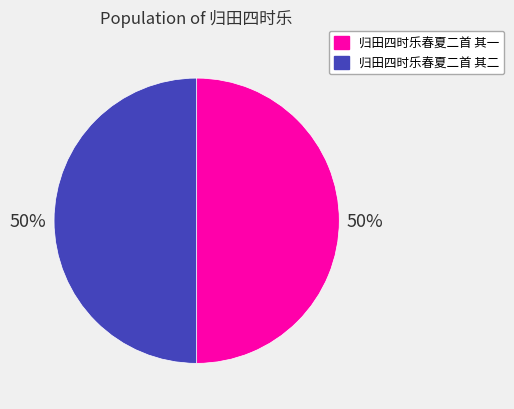

Is the sum of 归田四时乐春夏二首 其二 and 归田四时乐春夏二首 其一 greater than half?

Yes